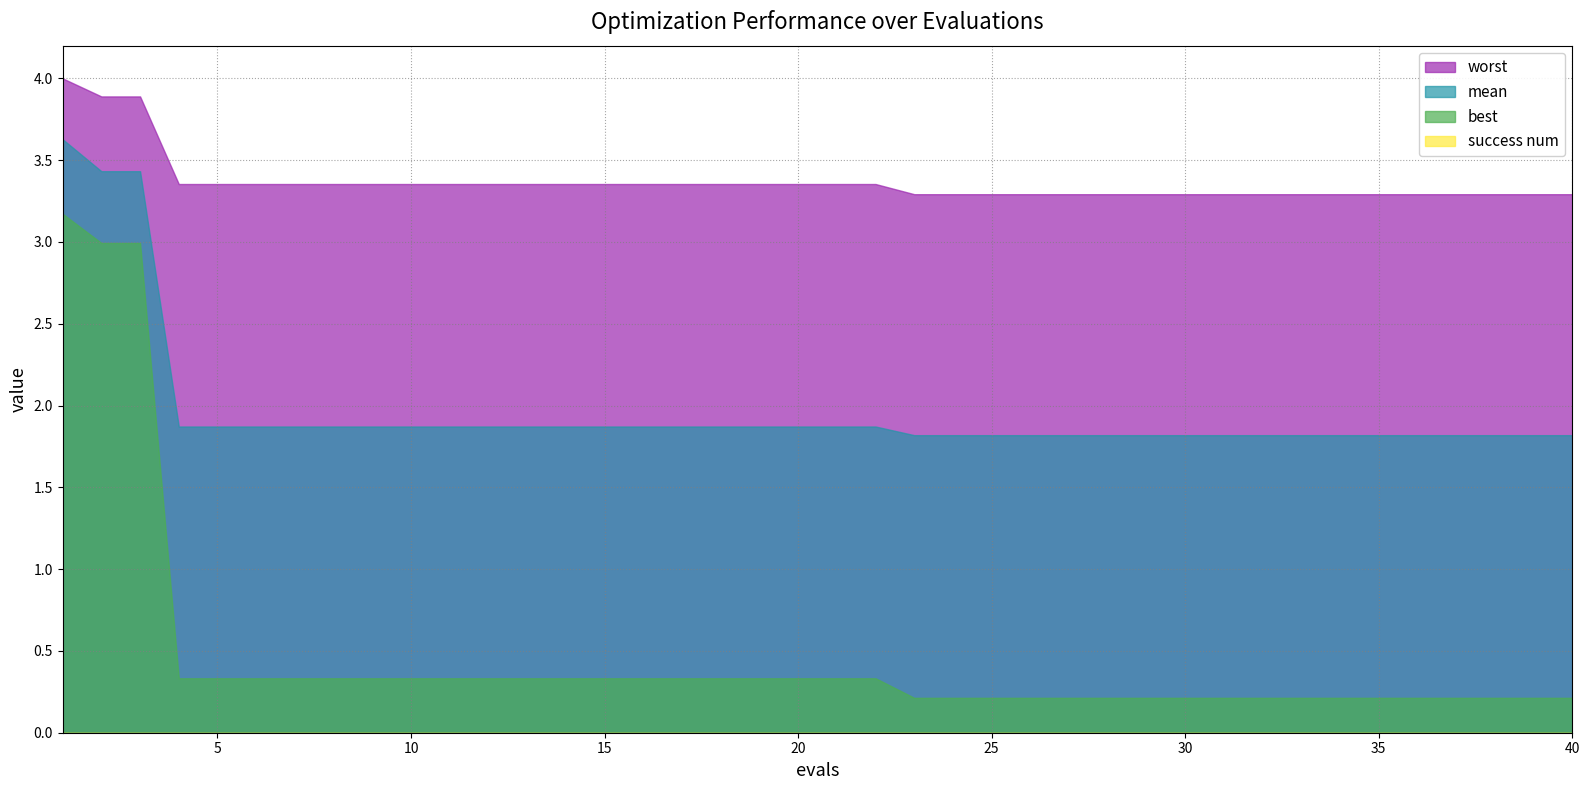

Does the chart have visible grid lines?

Yes